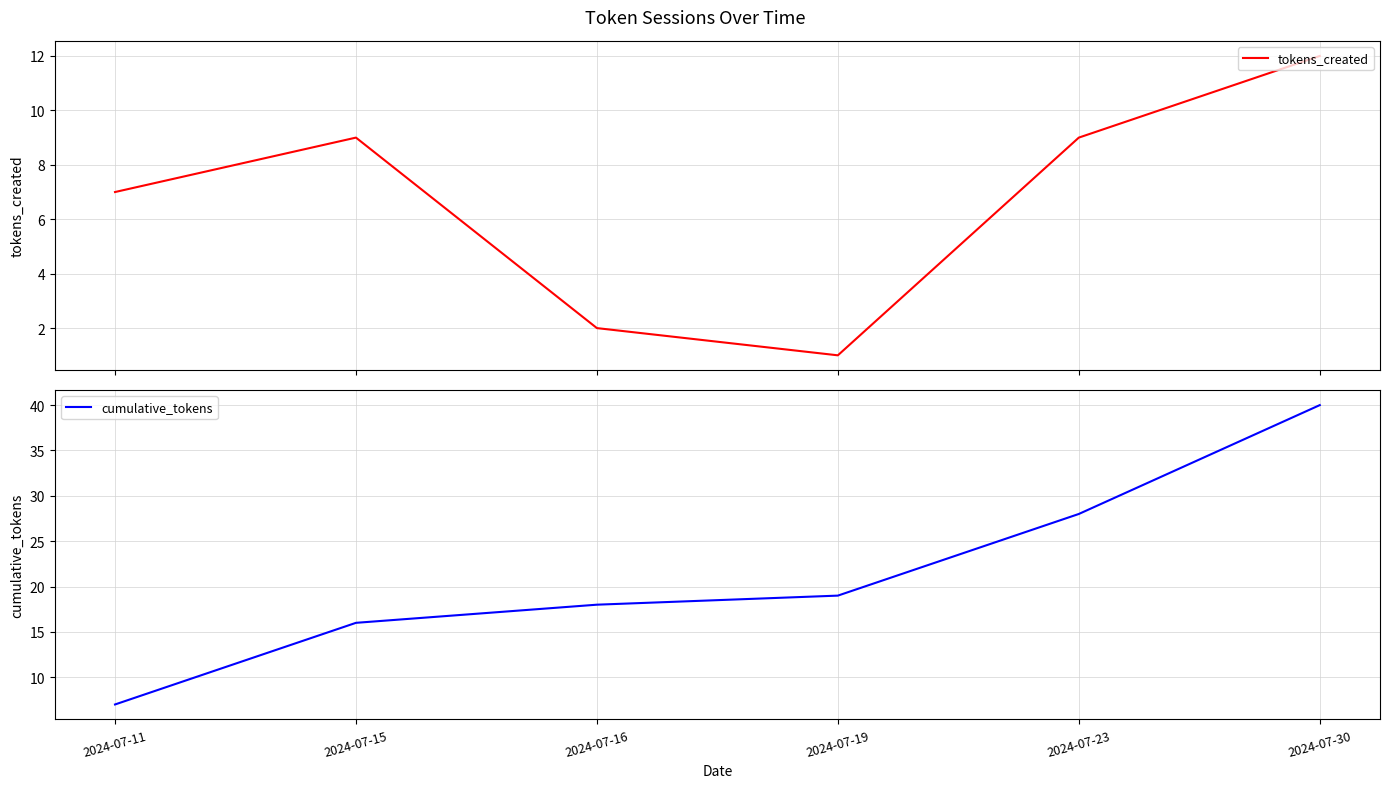

Is it true that cumulative_tokens equals 19 at 2024-07-19?

True